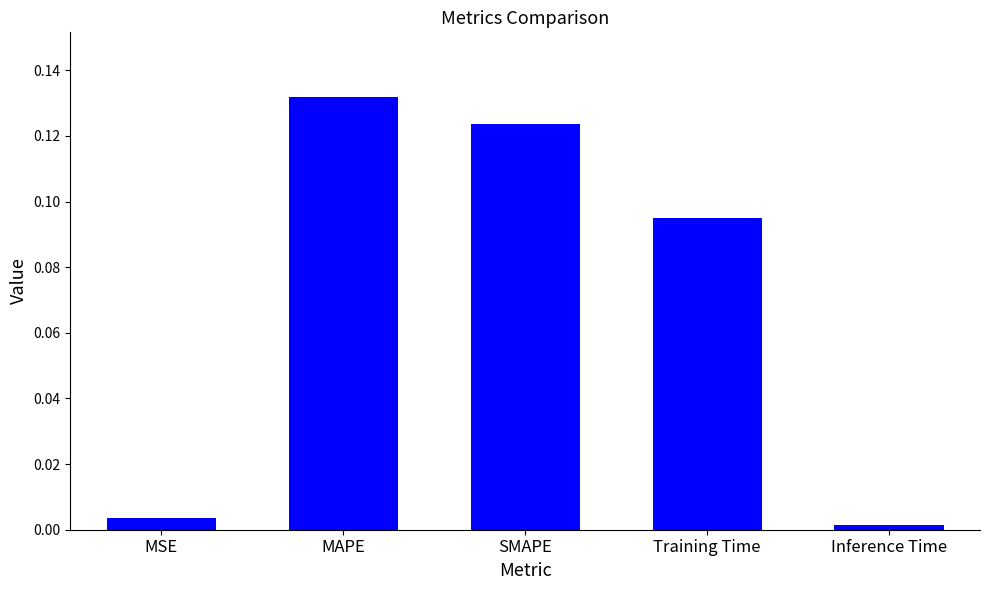

How many bars are there in total?

5